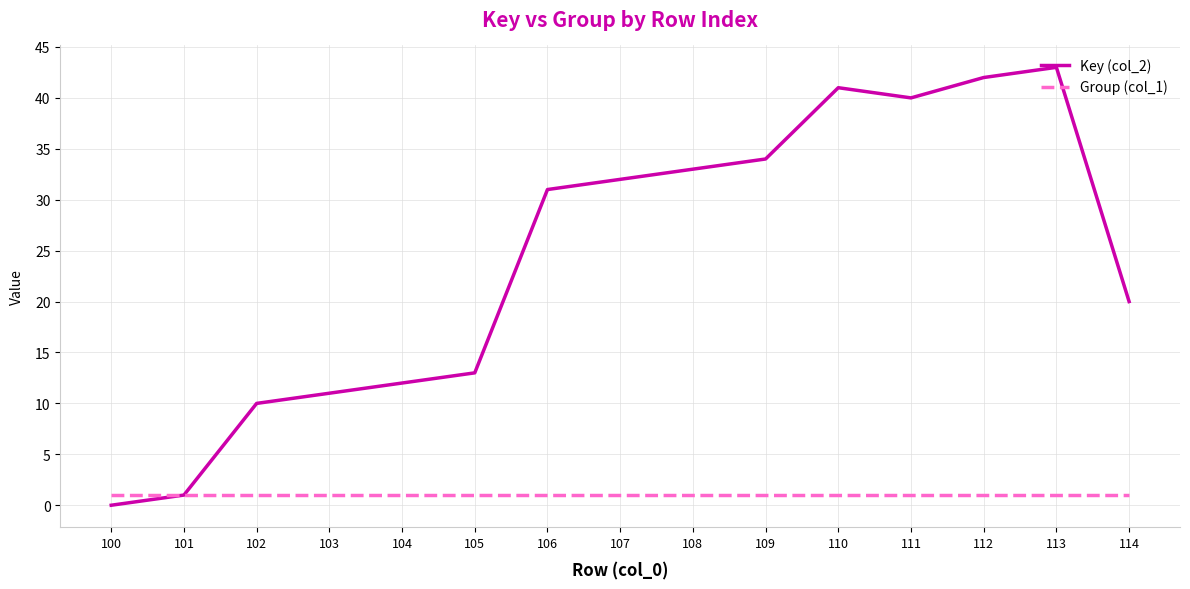

What is the spread (max minus min) of values at 108?

32